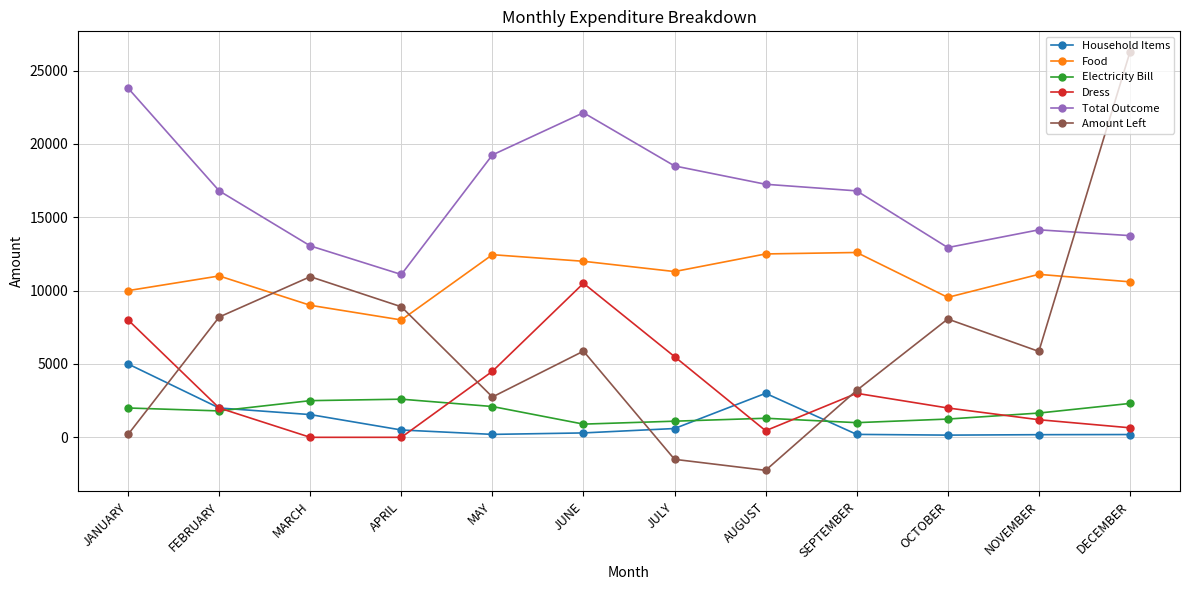

What is the minimum value shown in the chart?

-2250